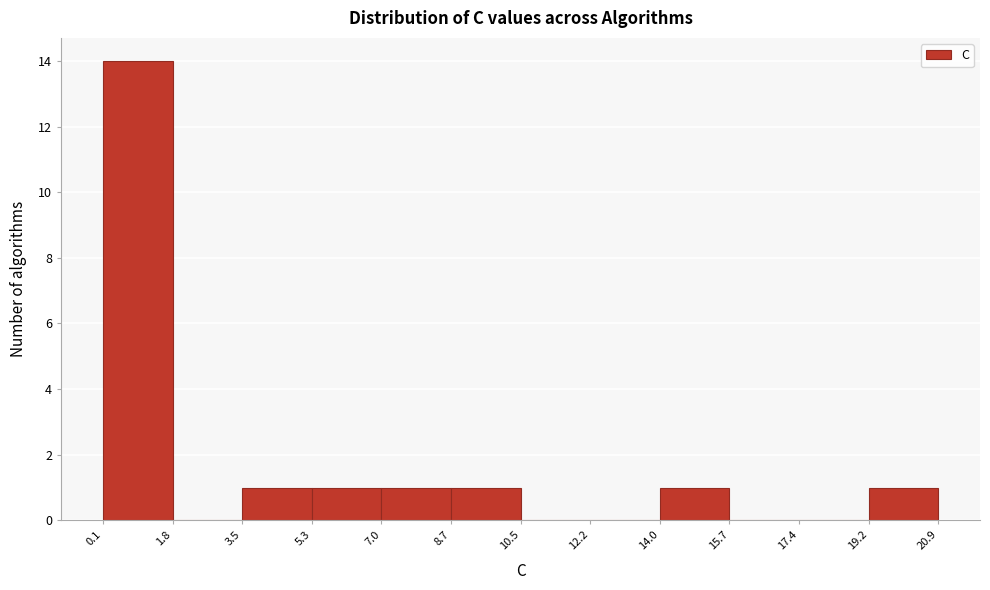

What is the height of the bar covering 5.3 to 7.0 on the x-axis? The values are not printed on the chart, so give them approximately, as read against the axis.

1